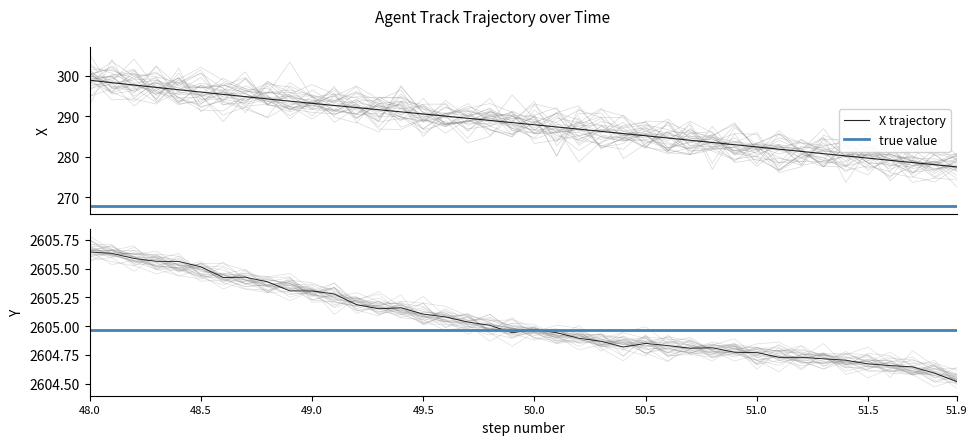

Is this an area chart (filled region under the line)?

No